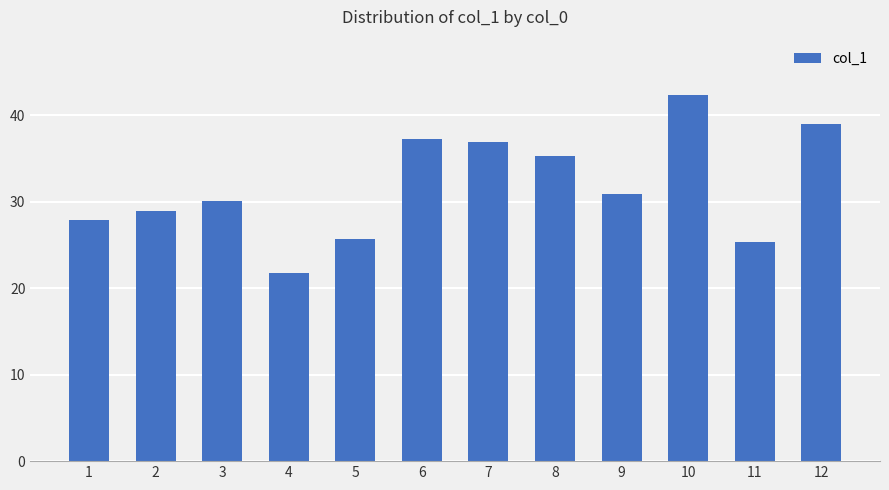

Where is the data nearest to the value 32?

9